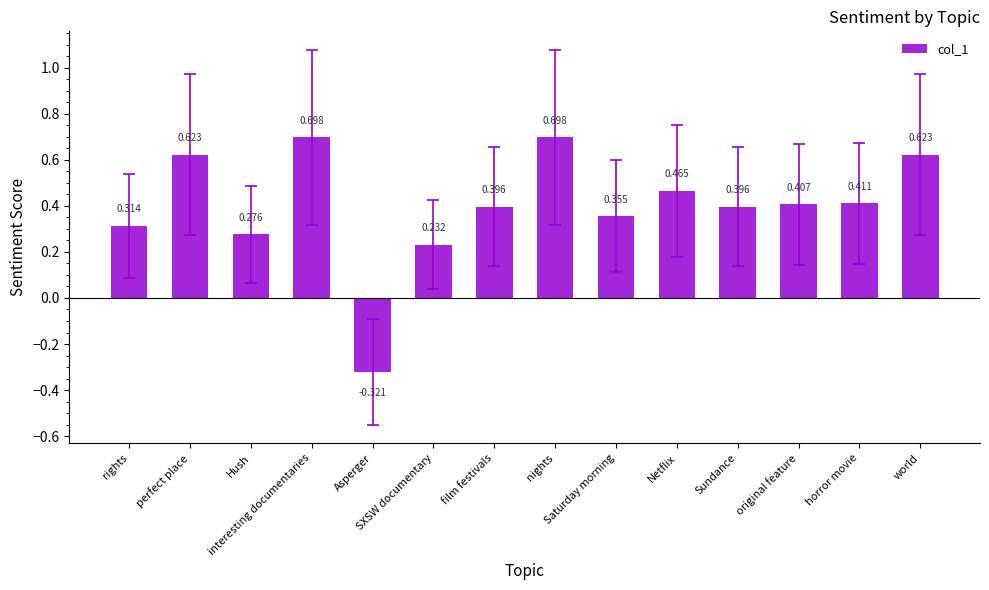

Is it true that the value at Asperger is -0.6?

False